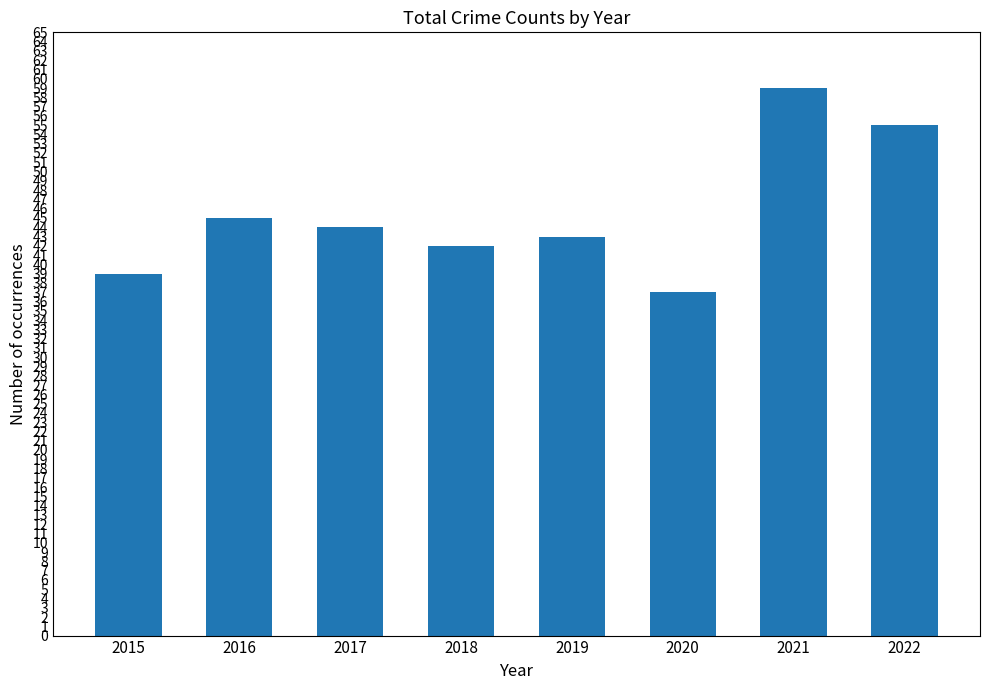

List the labels in order of value, smallest first.

2020, 2015, 2018, 2019, 2017, 2016, 2022, 2021